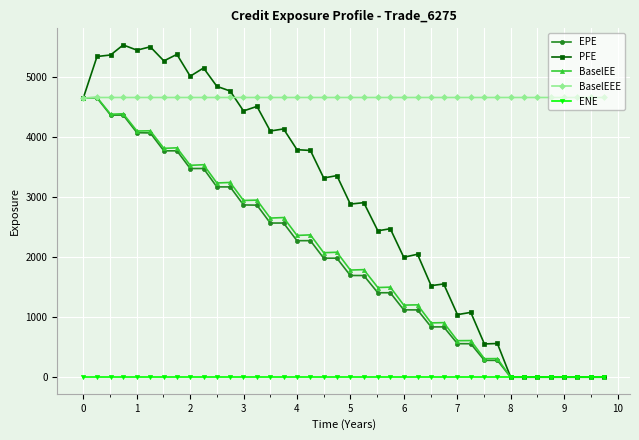

How many data points does each series have?

40